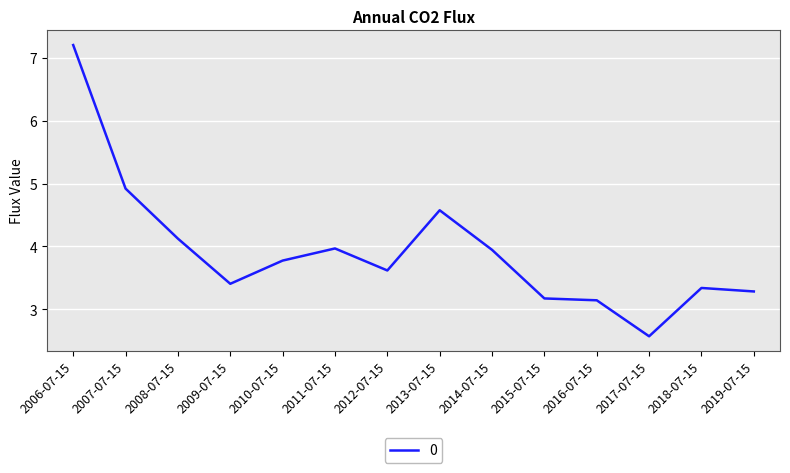

Does the chart have visible grid lines?

Yes